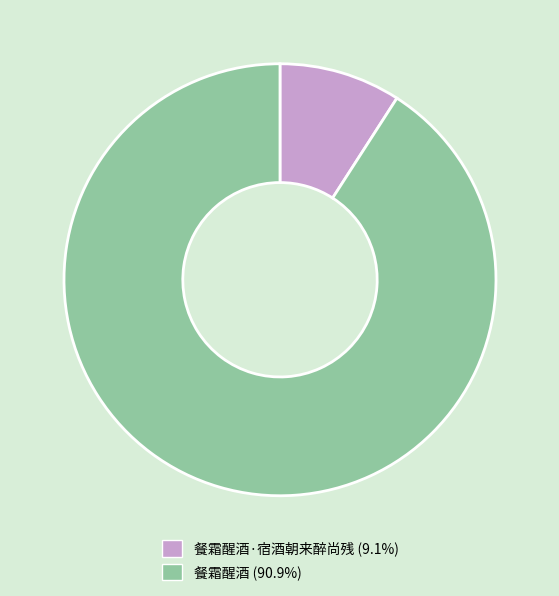

Does any single category account for the majority?

Yes